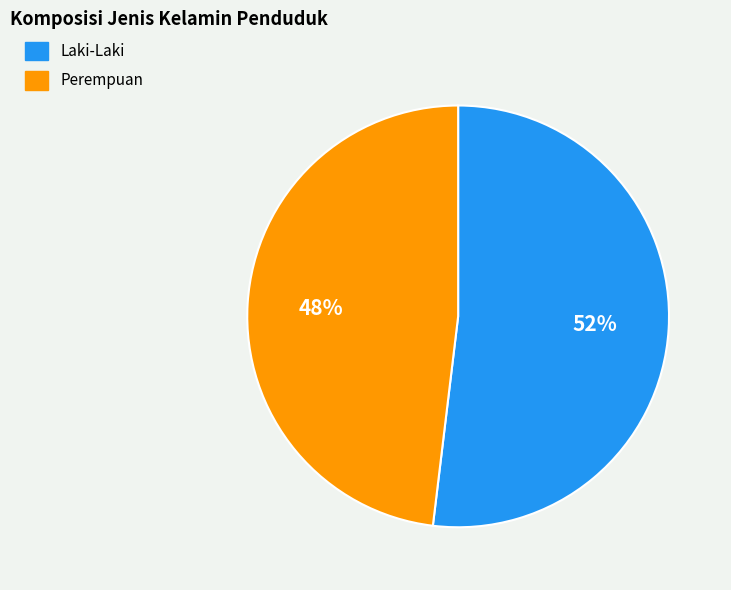

Rank the categories by value from highest to lowest.

Laki-Laki, Perempuan